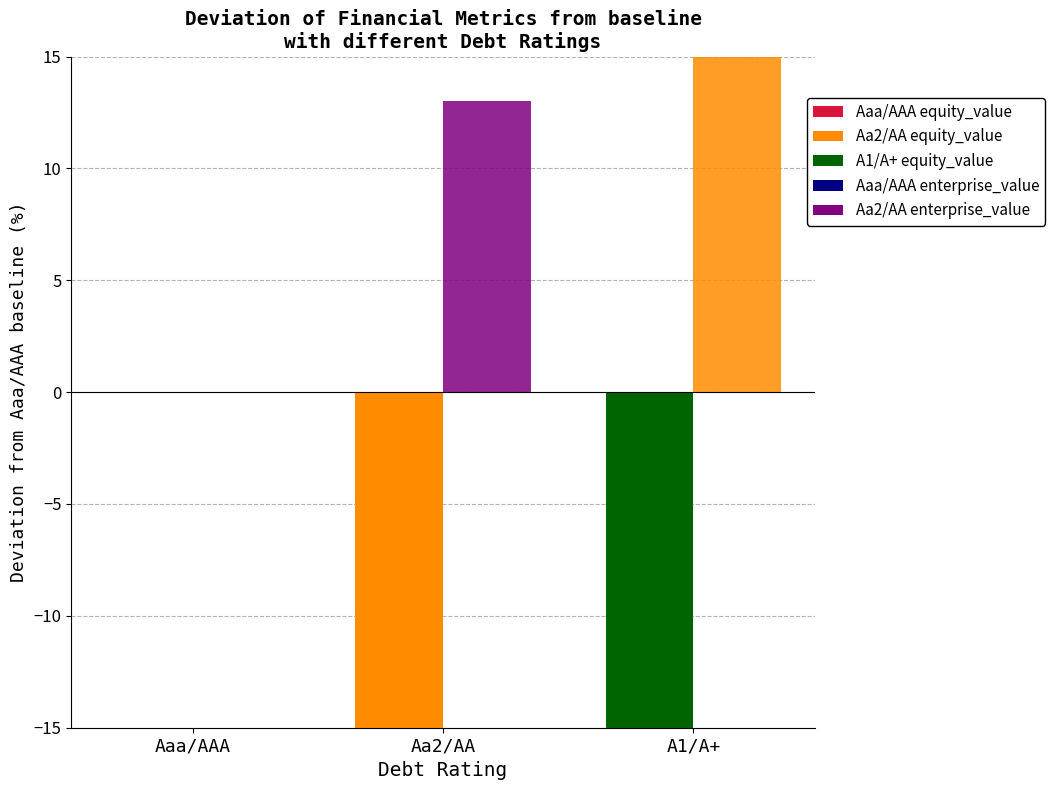

What is the sum of all enterprise_value (% dev from Aaa/AAA) values?

28.8